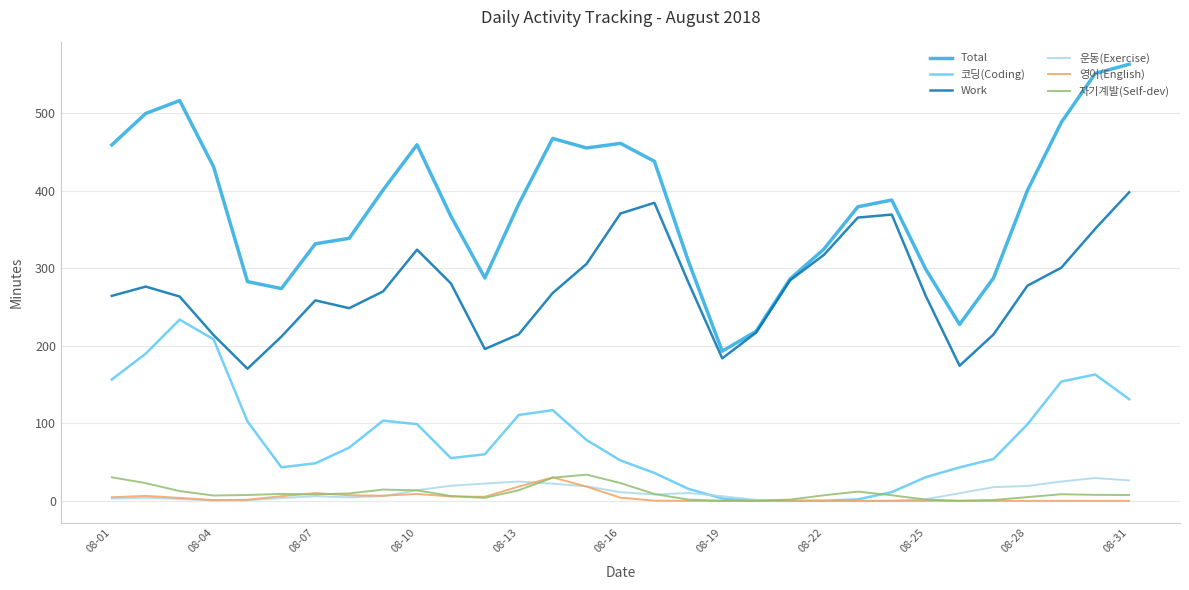

What is the greatest value displayed?

563.2